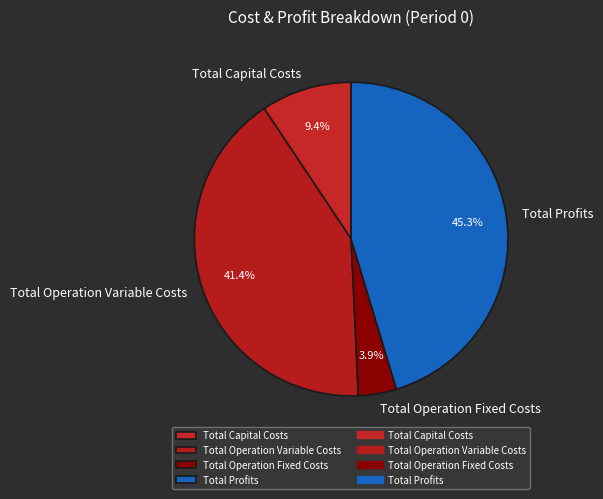

Approximately how many times larger is the value at Total Operation Fixed Costs compared to Total Operation Variable Costs?

0.1